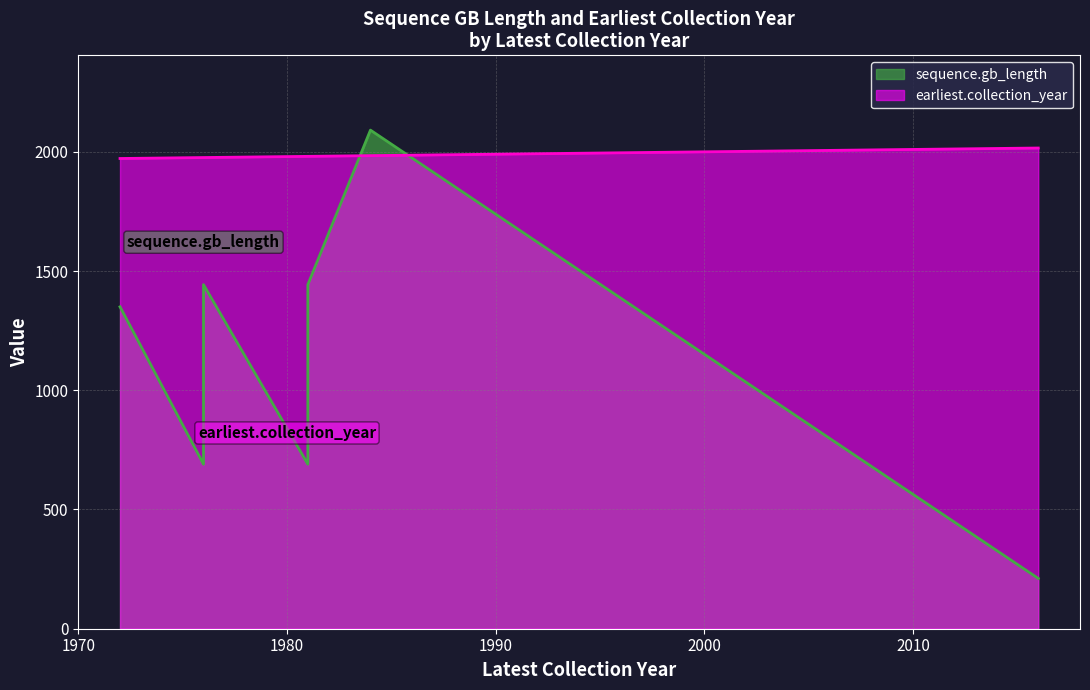

Count the number of categories in the chart.

8